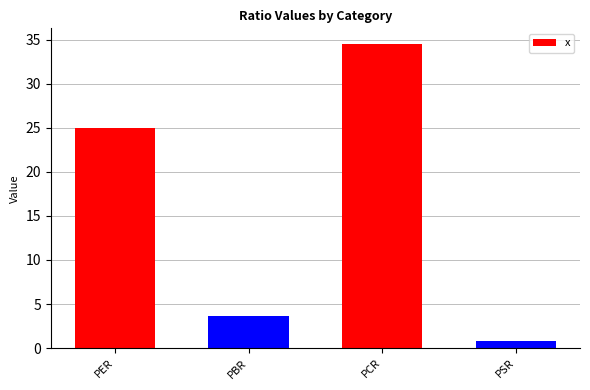

Is it true that the value at PSR is 0.8?

True